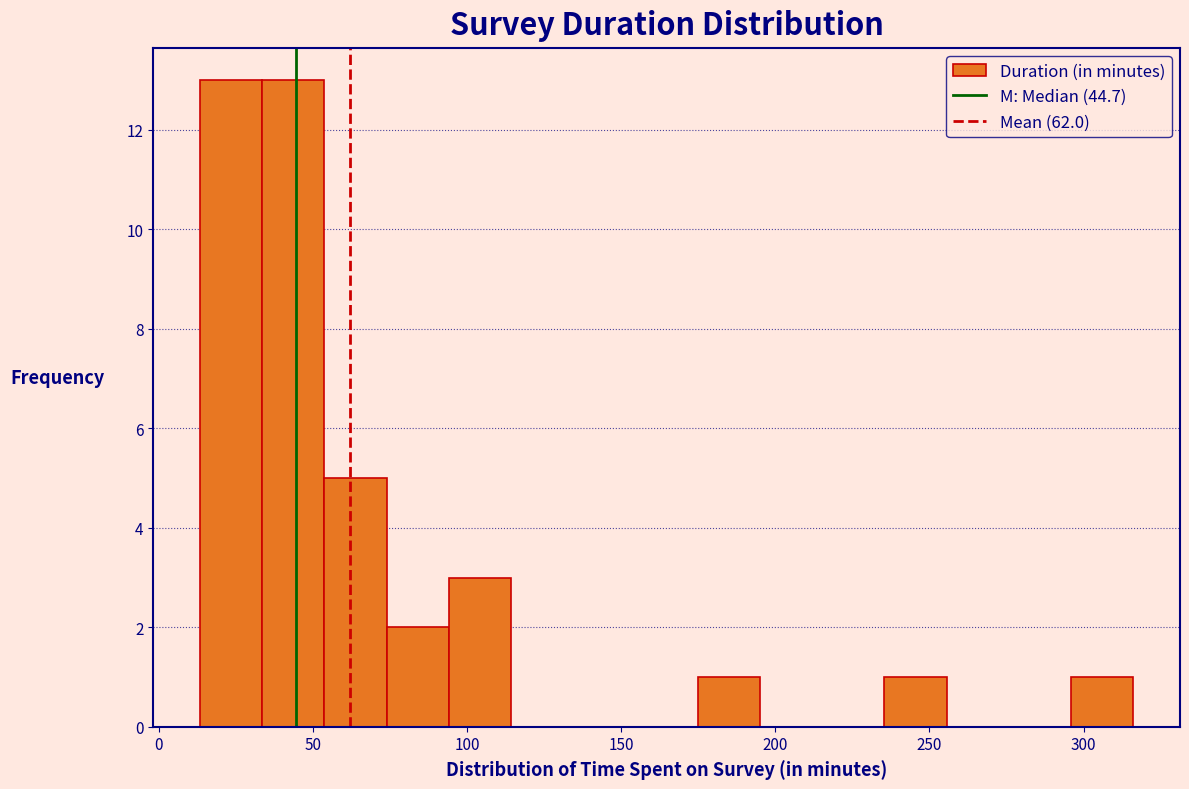

Reading left to right, transcribe this chart: for each bar, give the range it covers on the x-axis and its height. Neither the bar edges nor the heights are printed on the chart, so give them approximately, as read against the axes.

15 to 35: 13
35 to 55: 13
55 to 75: 5
75 to 95: 2
95 to 115: 3
115 to 135: 0
135 to 155: 0
155 to 175: 0
175 to 195: 1
195 to 215: 0
215 to 235: 0
235 to 255: 1
255 to 275: 0
275 to 295: 0
295 to 315: 1